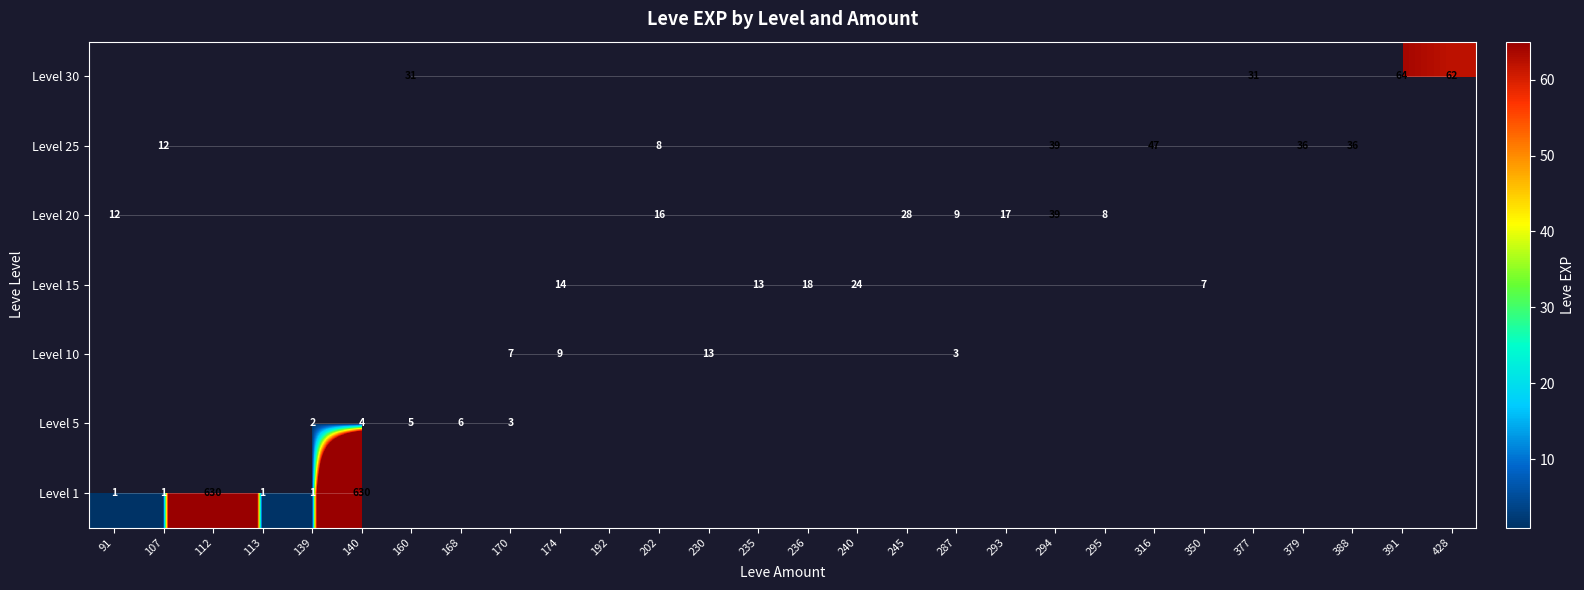

What is the maximum value shown in the chart?

630